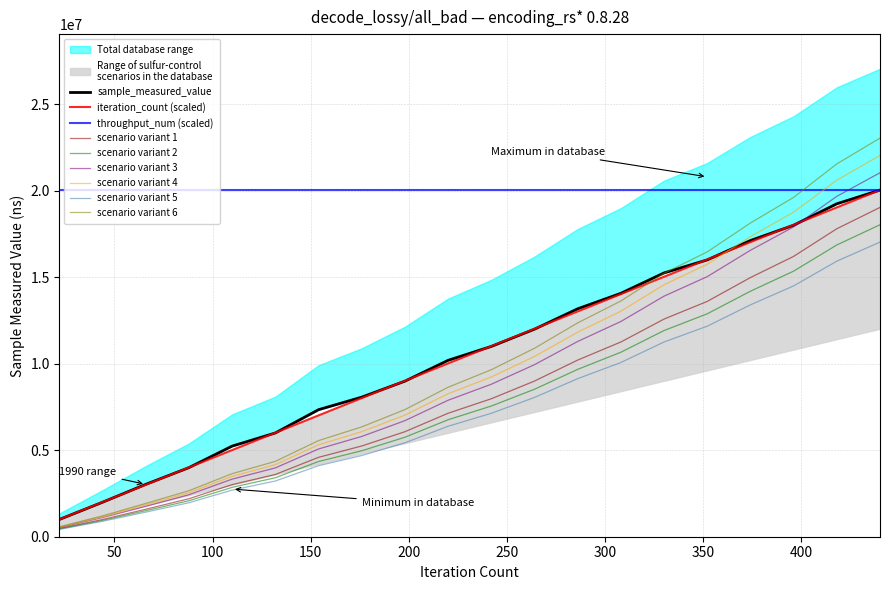

Is this an area chart (filled region under the line)?

No